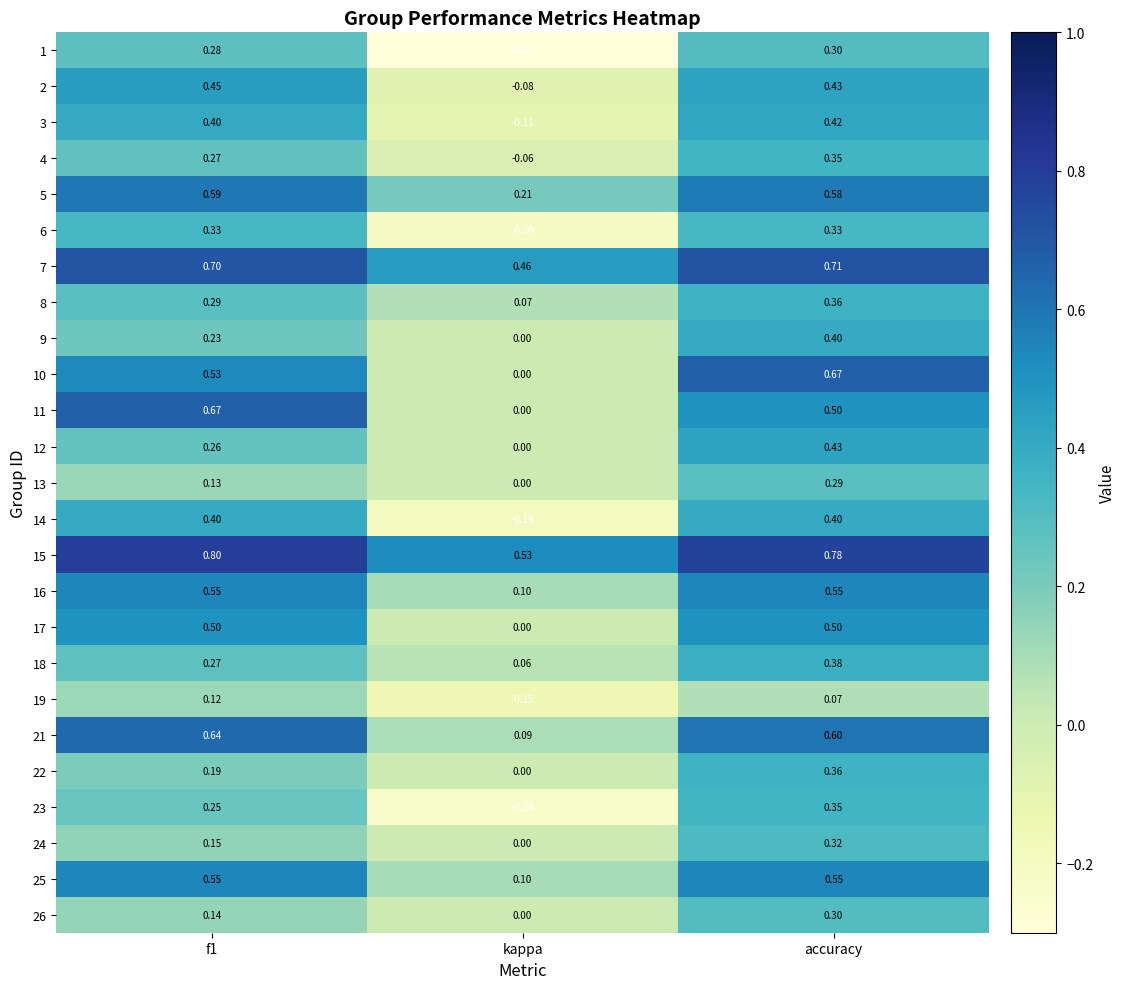

What is the spread (max minus min) of values at f1?

0.7